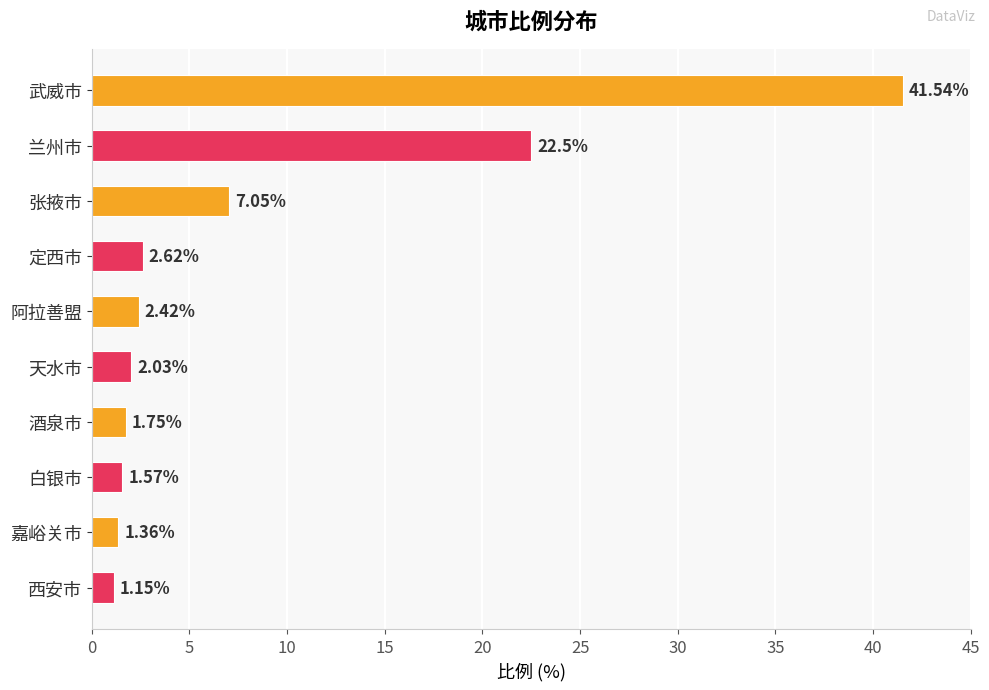

Between 天水市 and 武威市, which is larger?

武威市